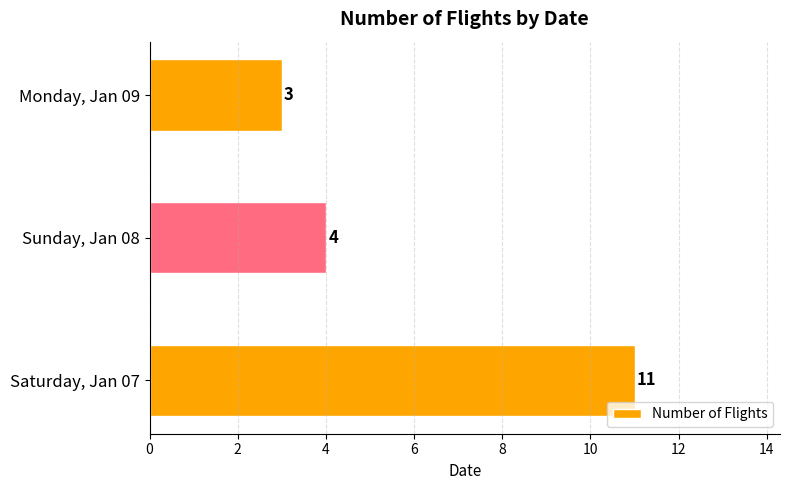

Rank the categories by value from lowest to highest.

Monday, Jan 09, Sunday, Jan 08, Saturday, Jan 07